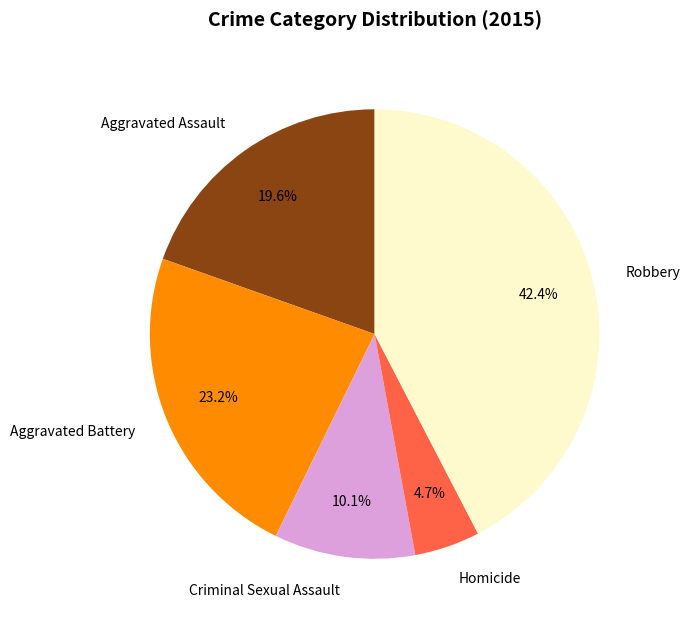

Is there any slice that represents more than half of the pie?

No